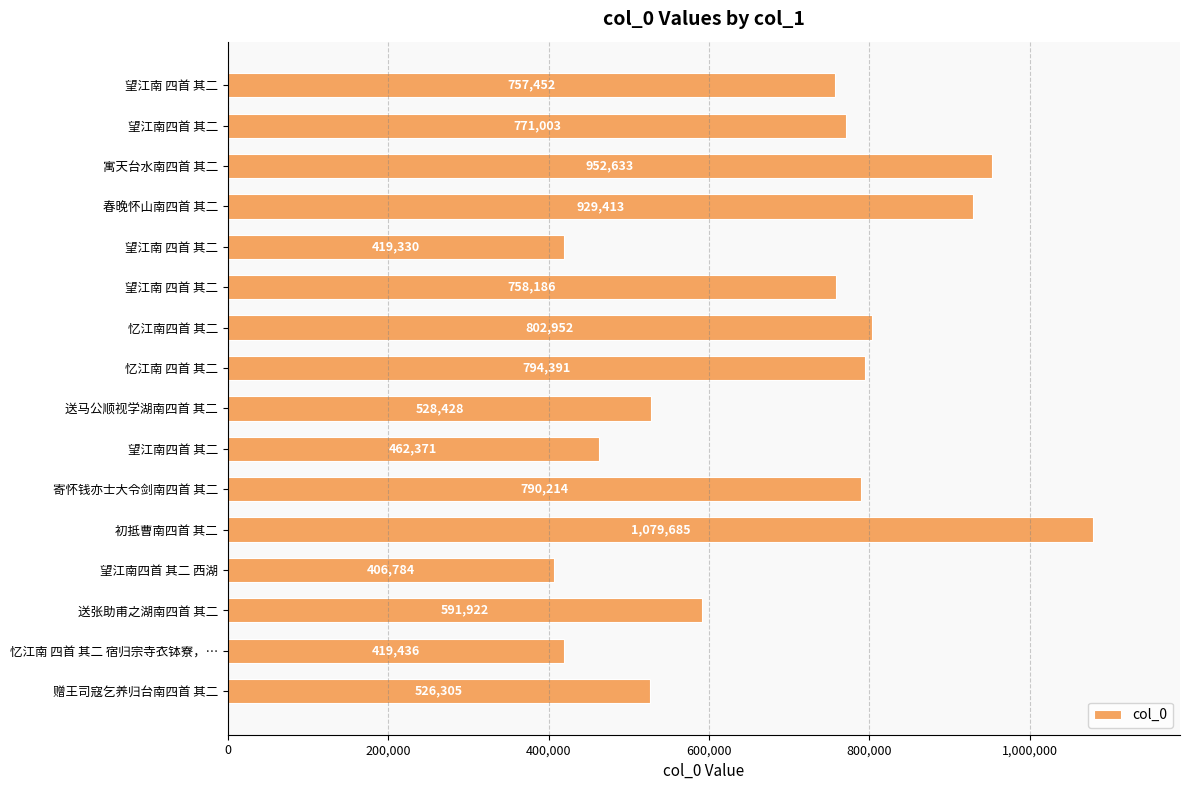

How many values are below 758186?

8